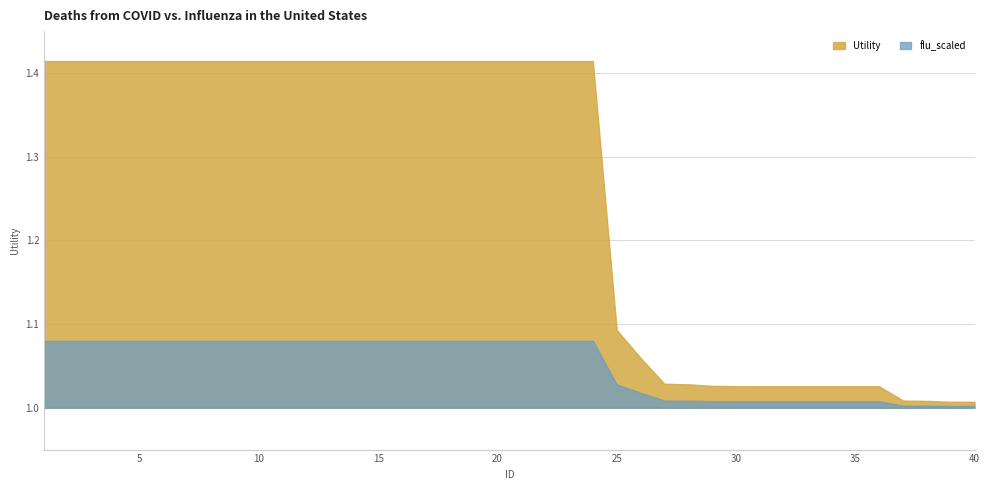

What is the change in value from 25 to 35?

-0.1